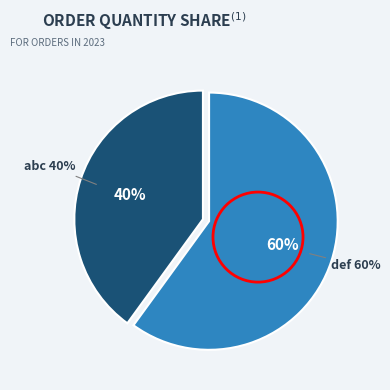

Is it true that abc is 40% of the pie?

True